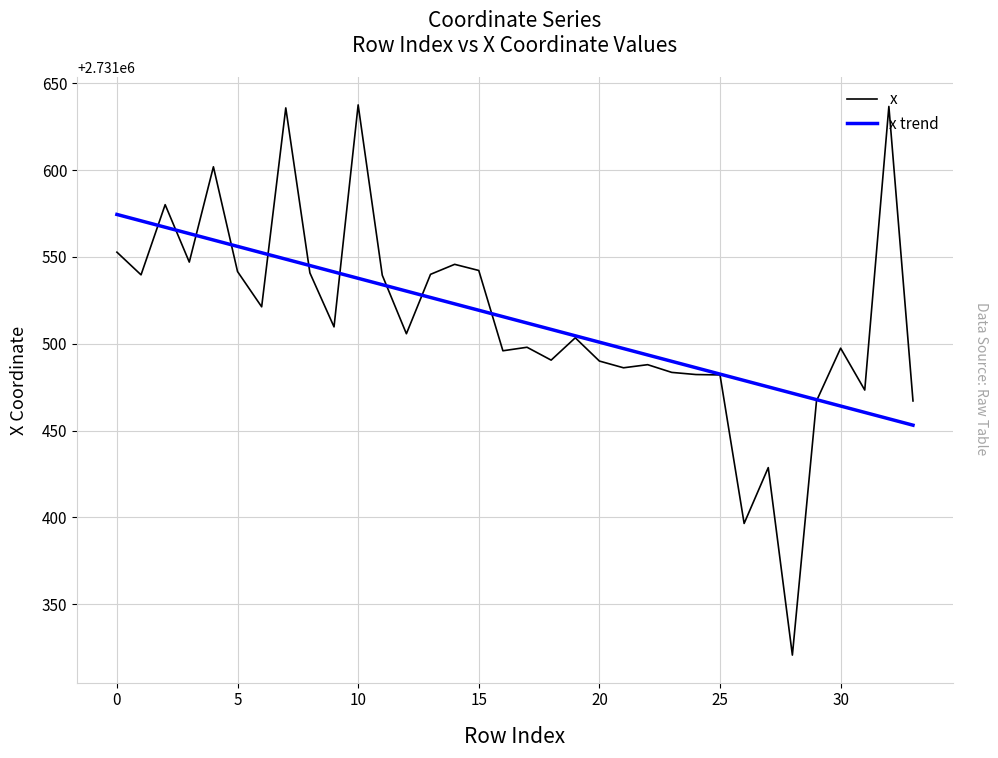

What are all the series names shown in the legend?

x, x trend